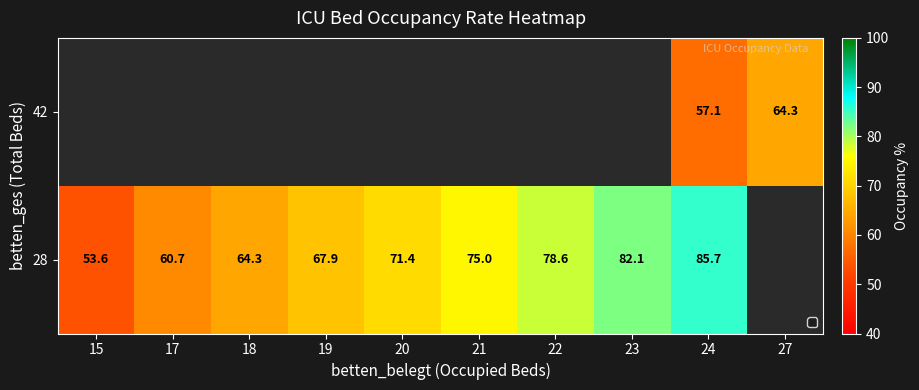

What is the difference between the 28 values at 15 and 23?

28.5